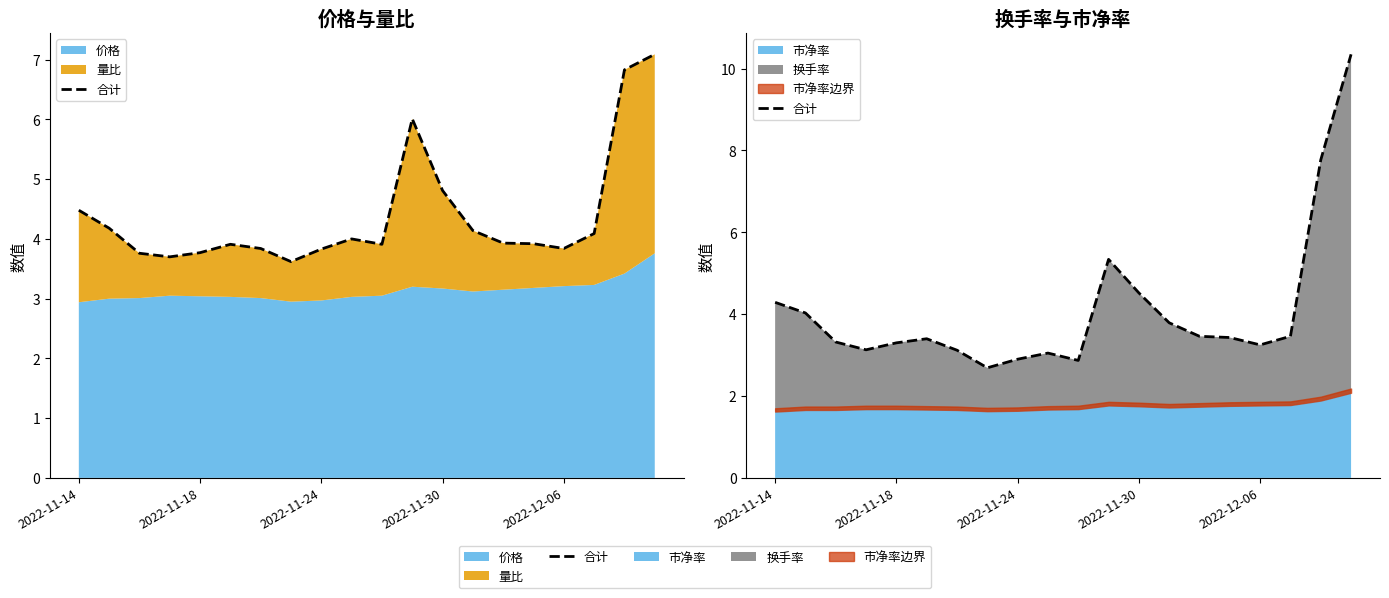

Rank the categories by value from lowest to highest.

7, 10, 8, 9, 6, 2022-11-30, 16, 2022-12-06, 2022-11-24, 5, 15, 14, 17, 13, 2022-11-18, 2022-11-14, 12, 11, 18, 19